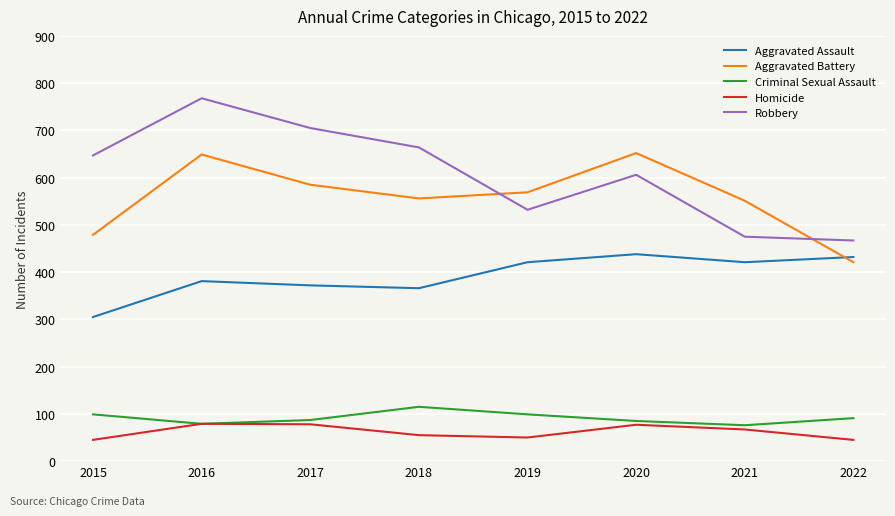

Is it true that Robbery equals 647 at 2015?

True